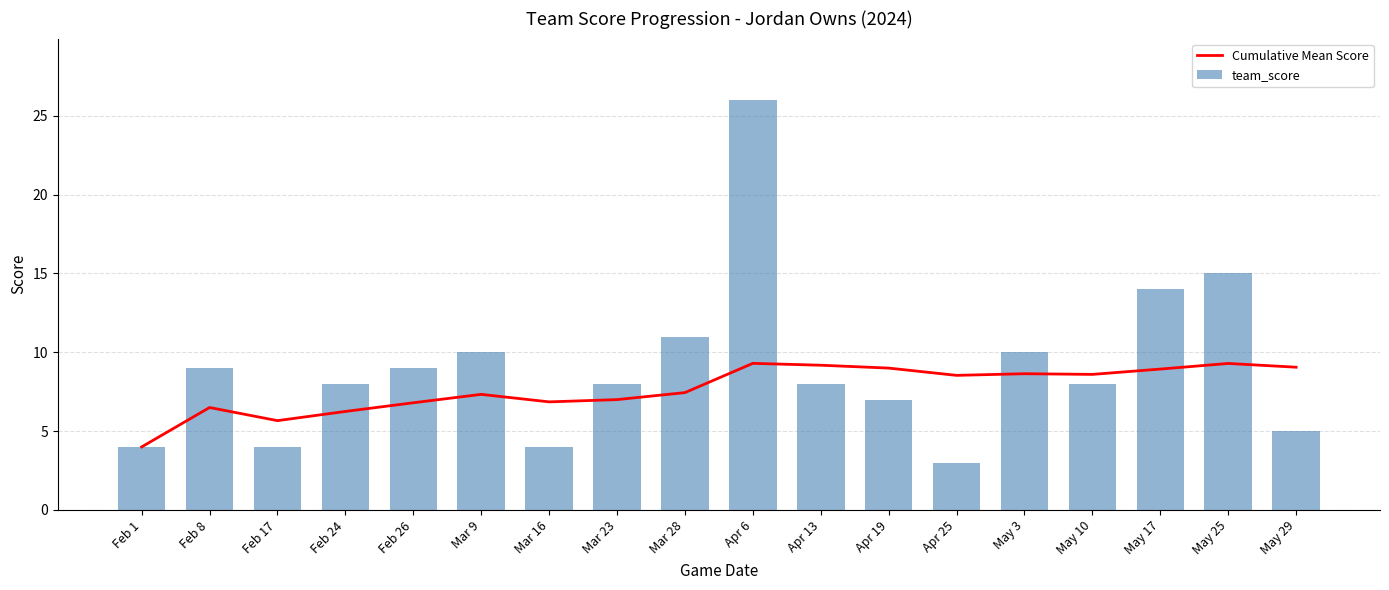

The Cumulative Mean Score series shows 7.0 at Mar 23. True or false?

True